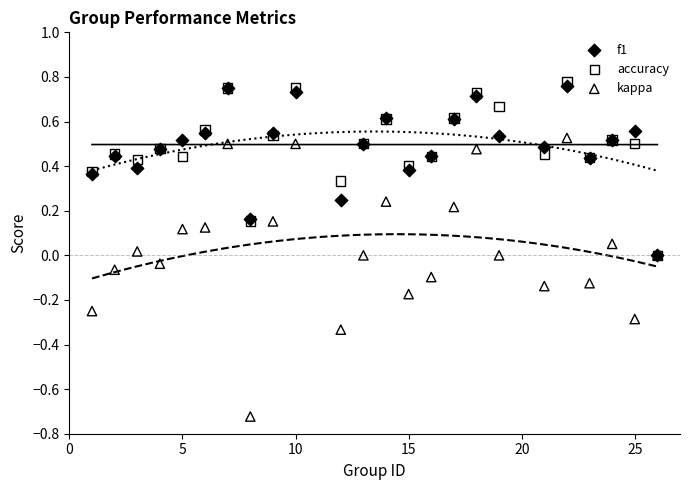

Which series contains the lowest Y value?

kappa